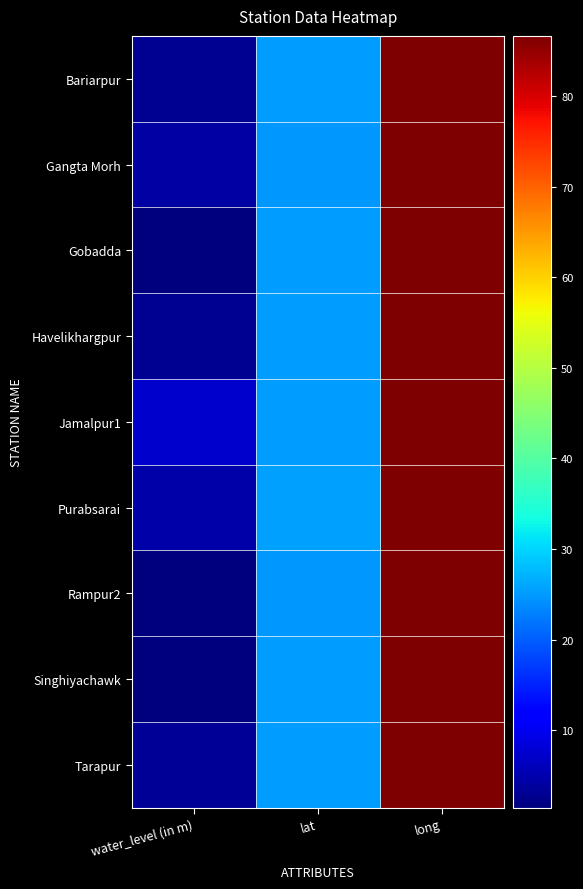

List the series in order of their peak value, highest first.

Rampur2, Gobadda, Havelikhargpur, Purabsarai, Gangta Morh, Bariarpur, Tarapur, Jamalpur1, Singhiyachawk